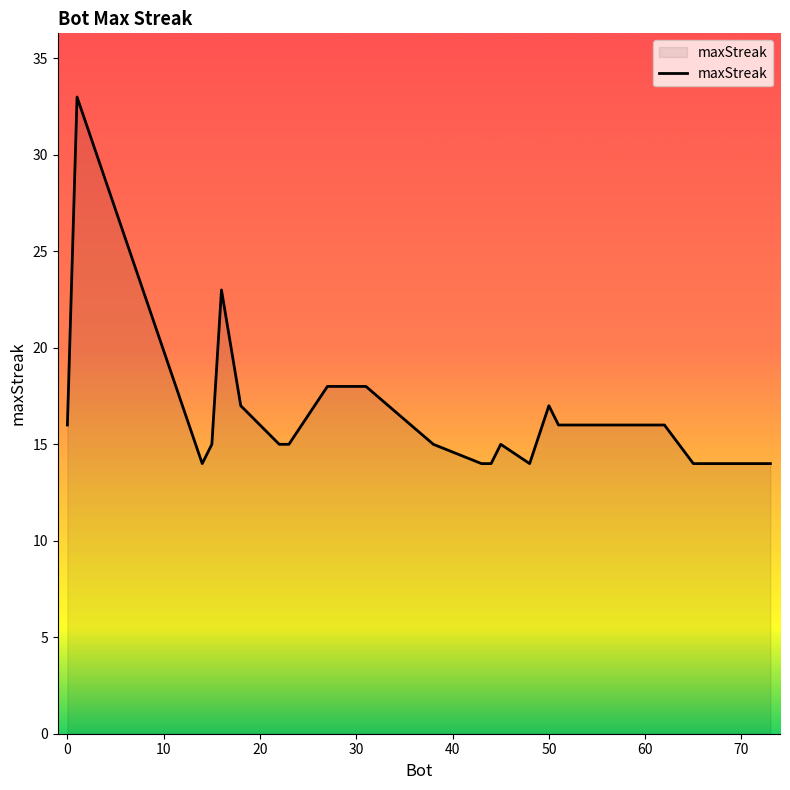

What is the minimum value shown in the chart?

14